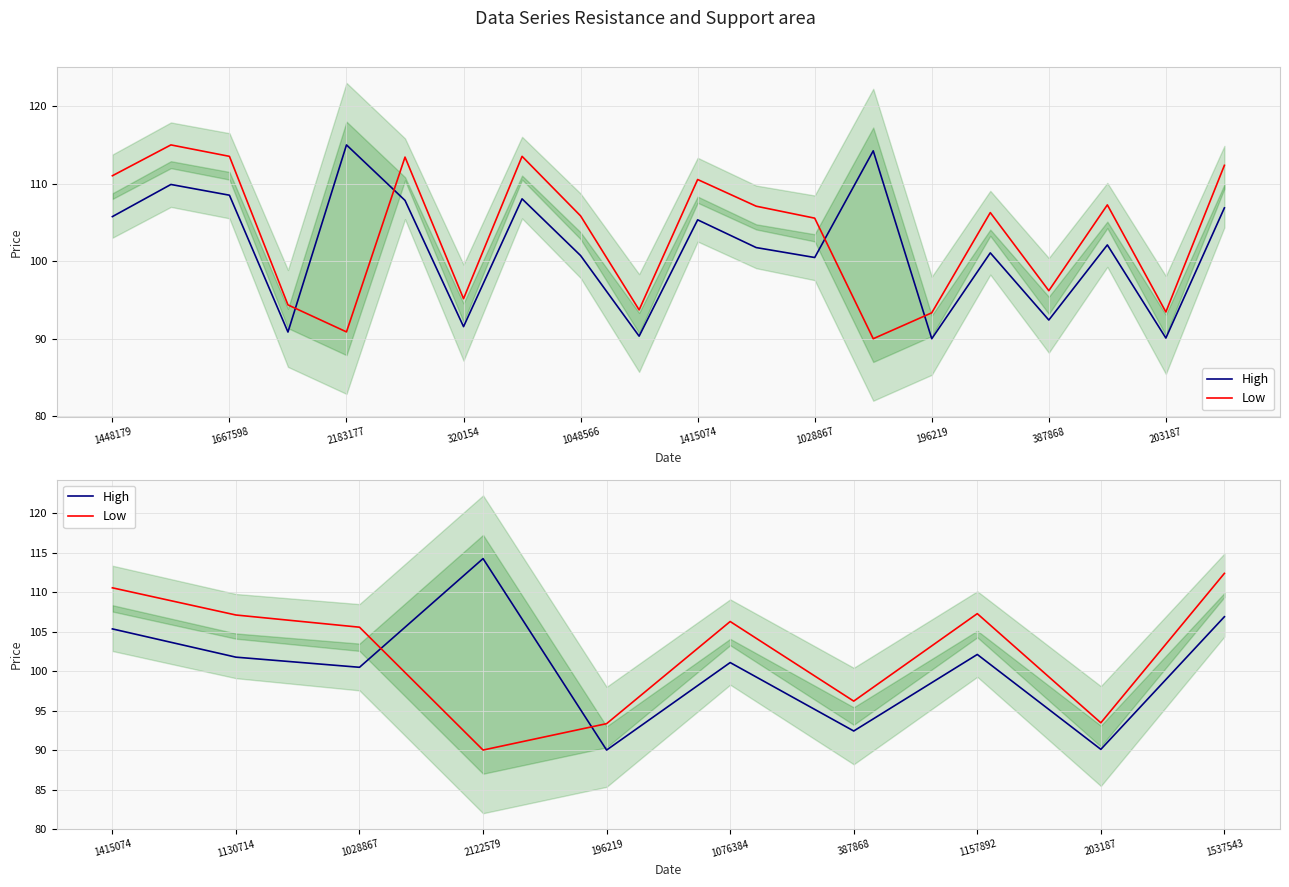

Which series has the widest spread of values?

High